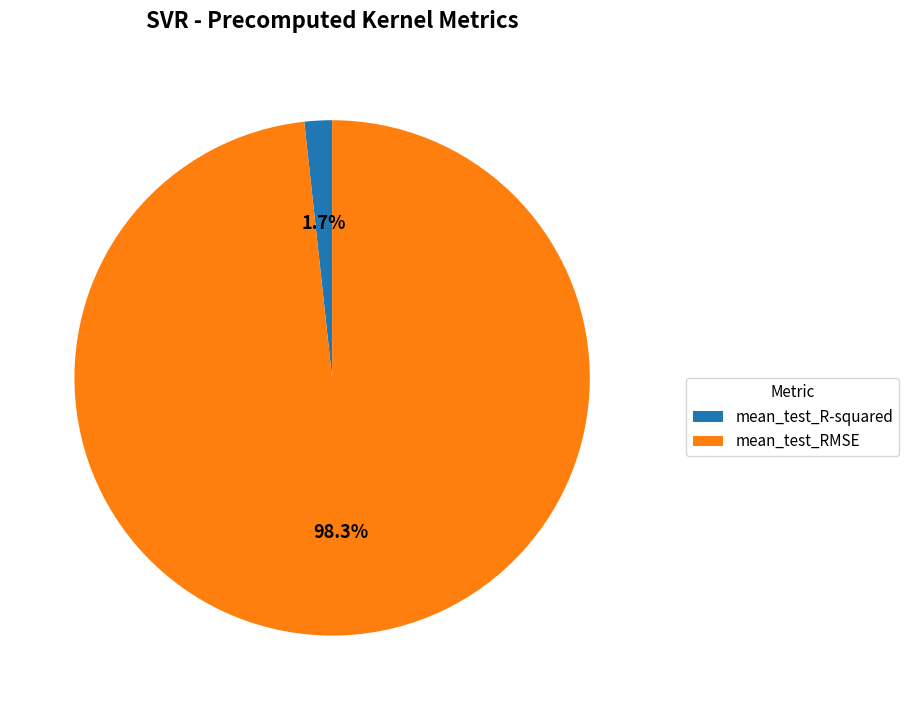

What is the total percentage of mean_test_R-squared and mean_test_RMSE?

100.0%